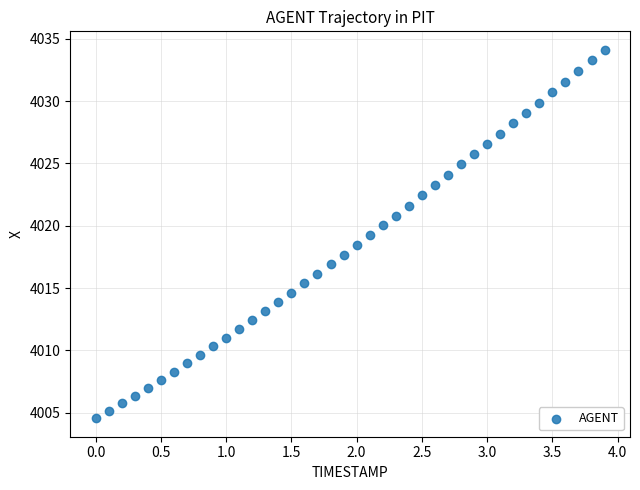

What is the range of X values (max minus min)?

3.9